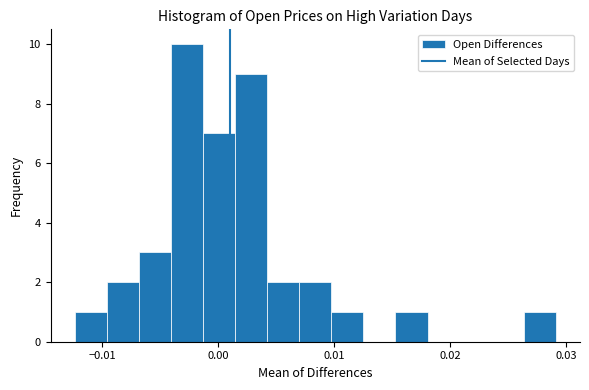

Around what value on the x-axis is the tallest bar? Give the approximate position of its centre, as read against the axis.

-0.003